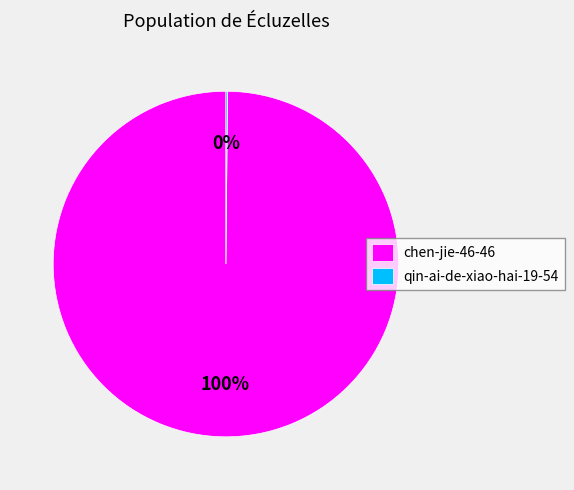

True or false: chen-jie-46-46 accounts for 100% of the total.

True